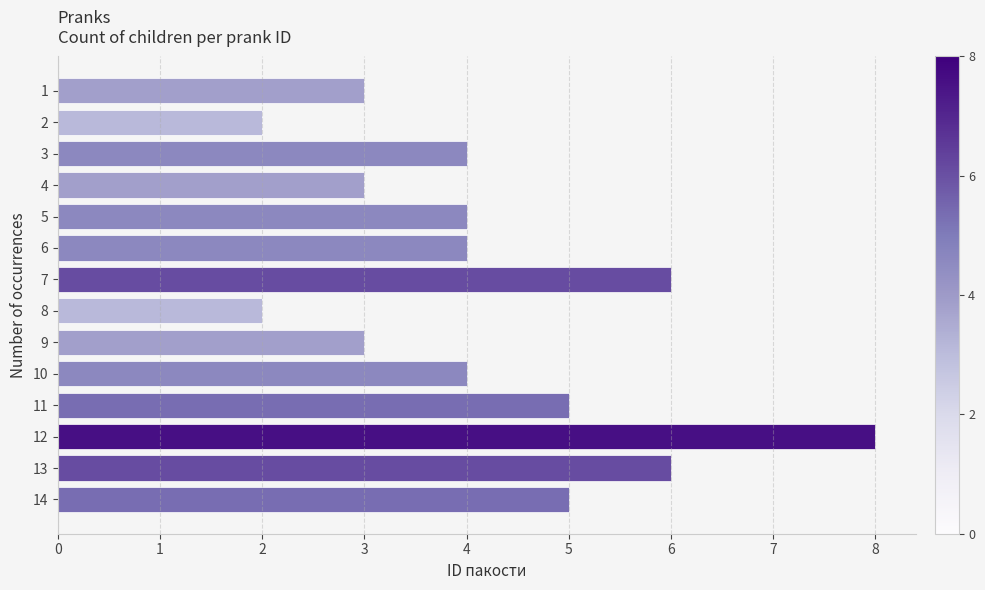

What is the change in value from 2 to 13?

+4